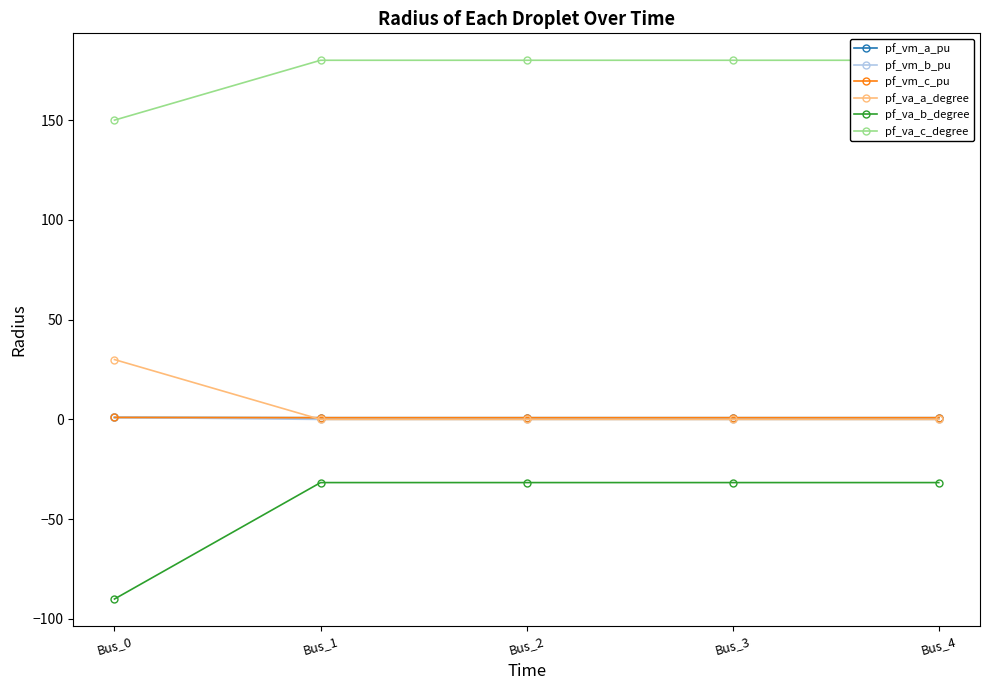

What is the value of the pf_va_a_degree point at the 1st from the left?

30.0